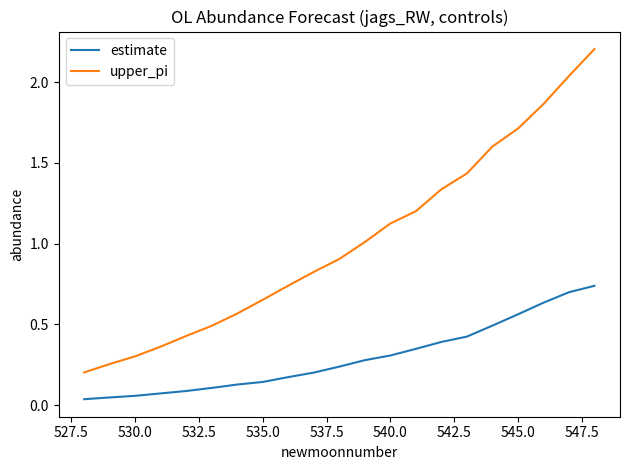

Which series has the largest total across all categories?

upper_pi